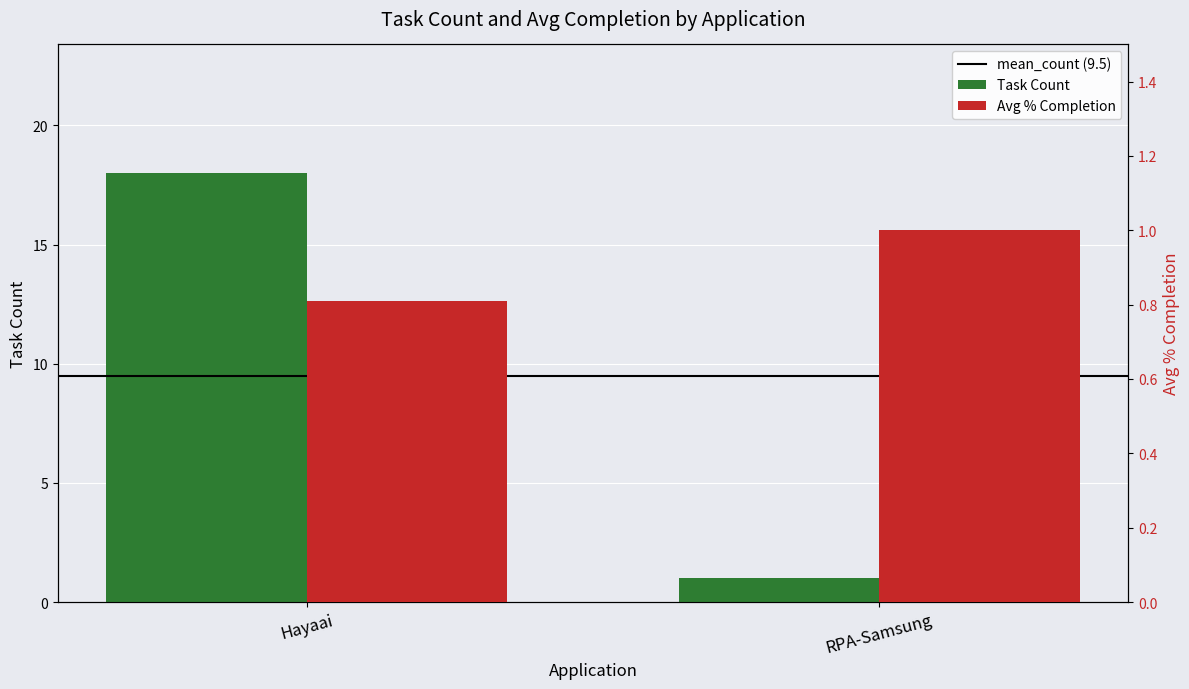

Where is Avg % Completion nearest to the value 0?

Hayaai